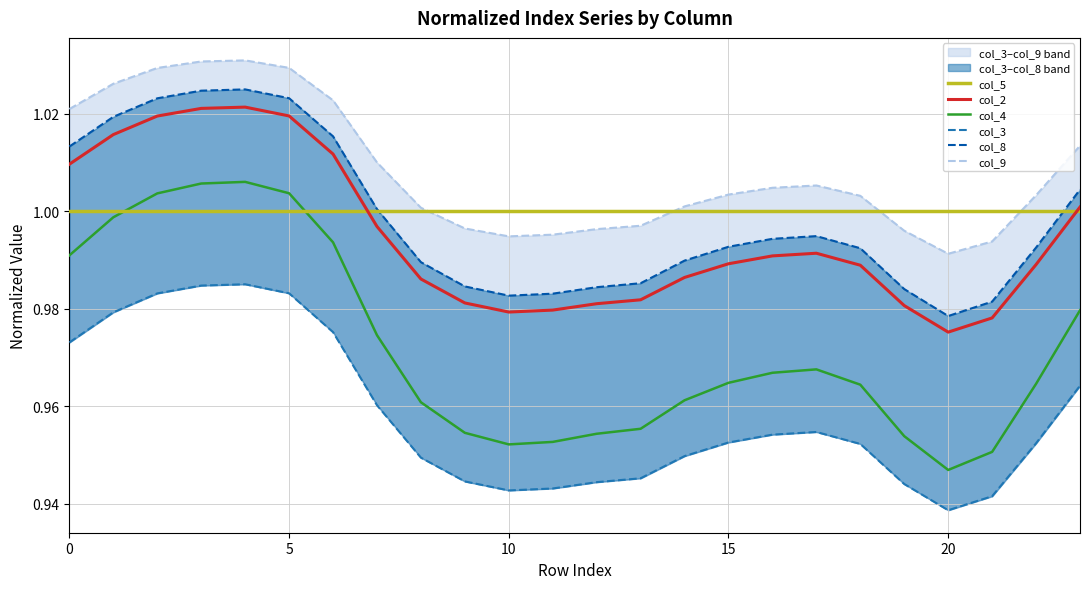

True or false: col_3 and col_5 intersect in this chart.

False